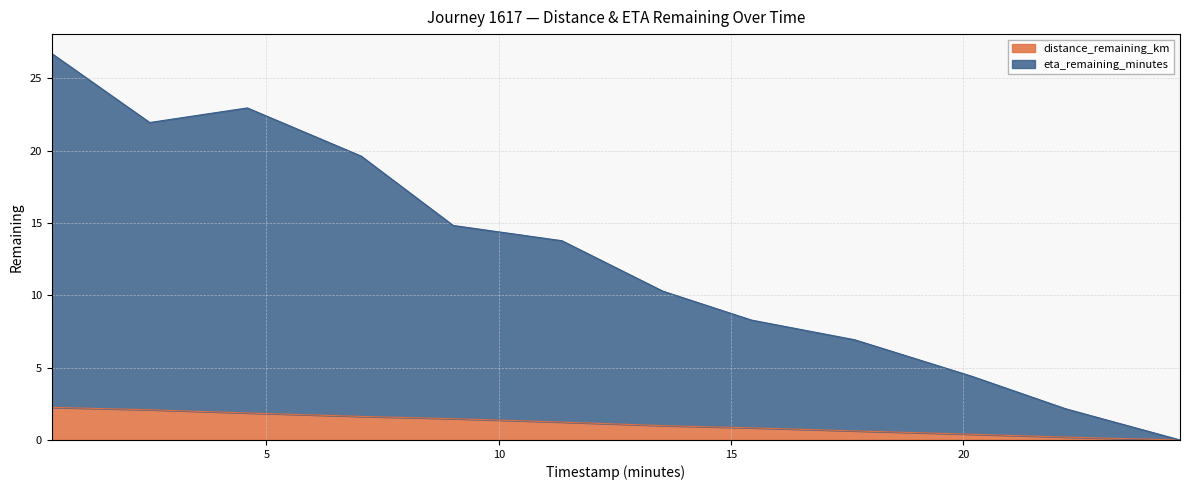

At how many categories does at least one series exceed 25?

1